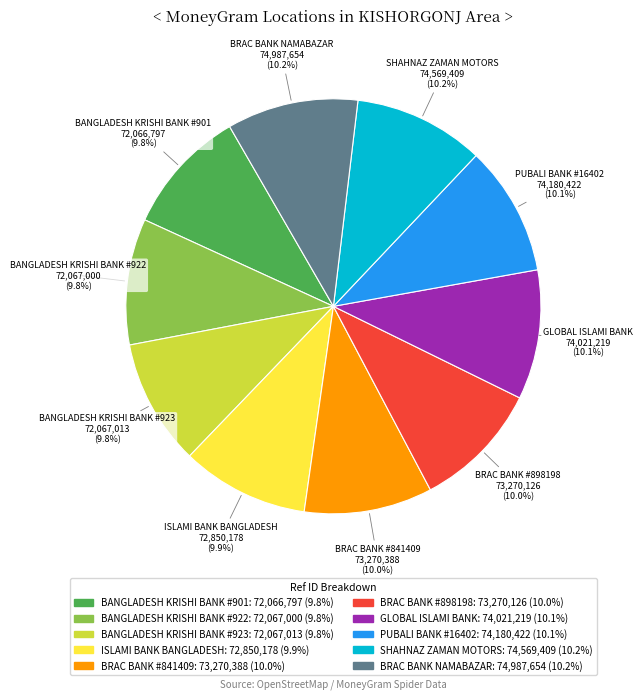

Is BANGLADESH KRISHI BANK #901 the majority of the pie?

No